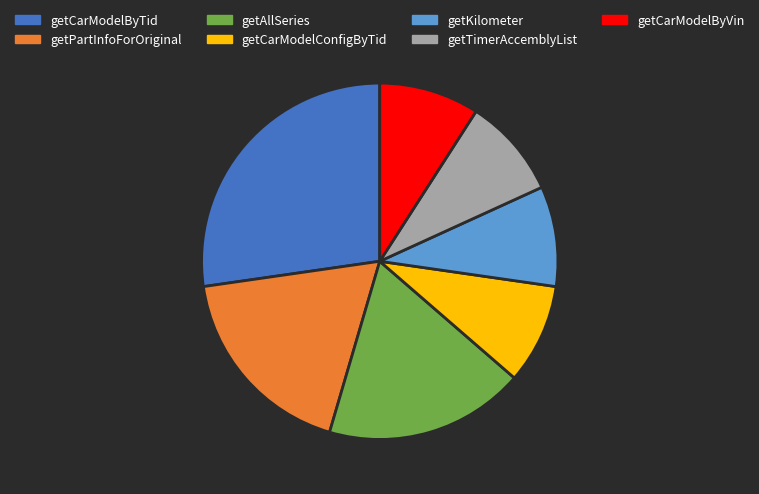

True or false: getKilometer accounts for 9% of the total.

True